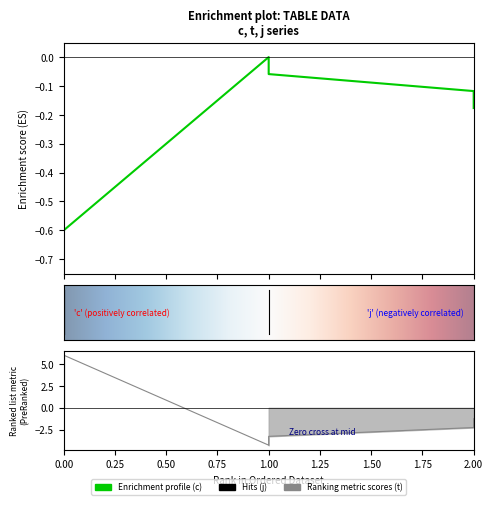

At how many categories does at least one series exceed -2?

6